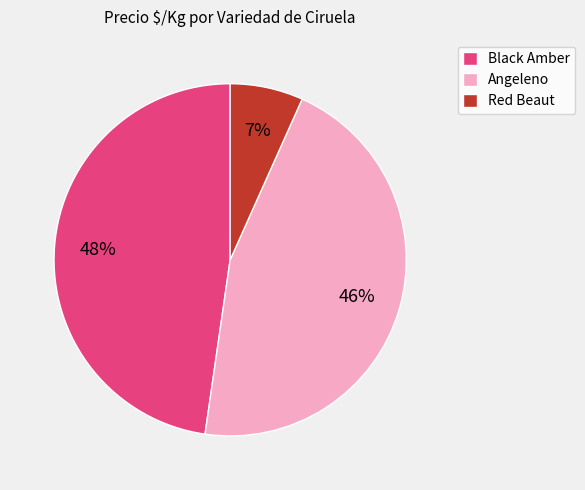

How many segments does this pie chart have?

3